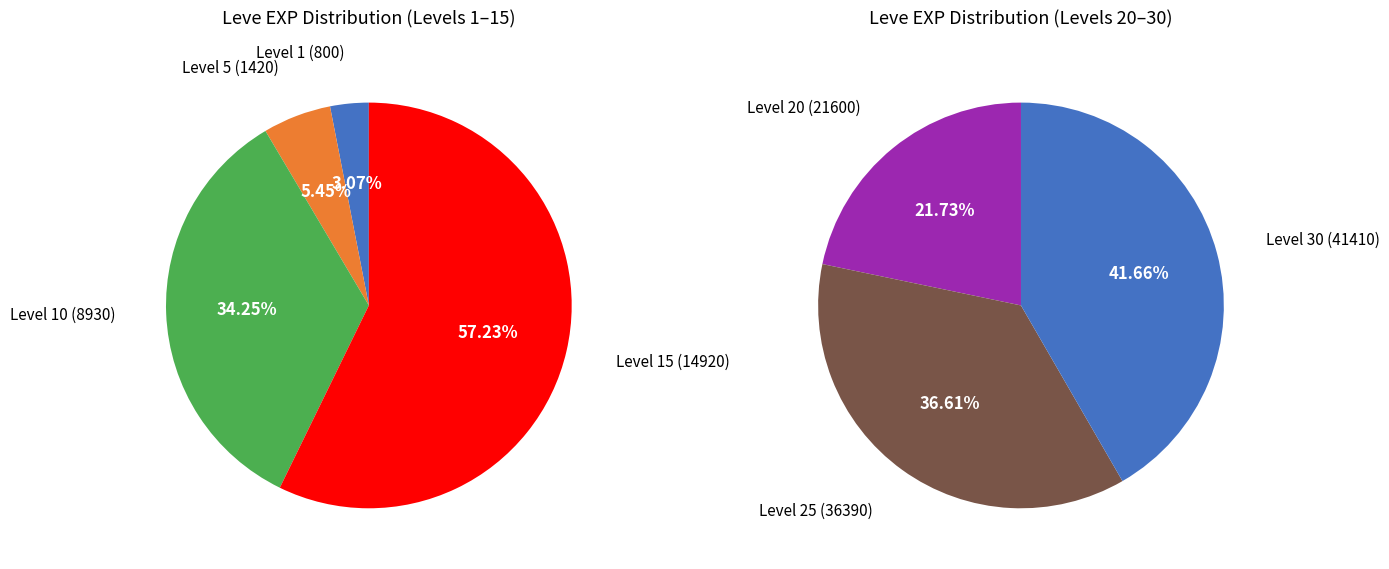

Which slice is the largest?

Level 30